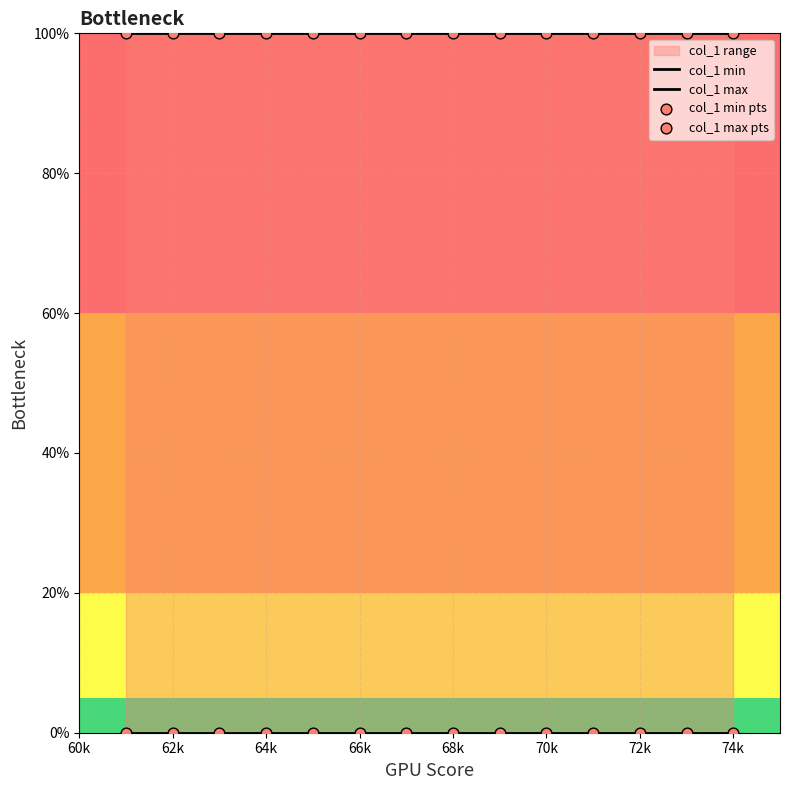

Is the value of col_1 min at 12 greater than the value of col_1 min pts at 72k?

No